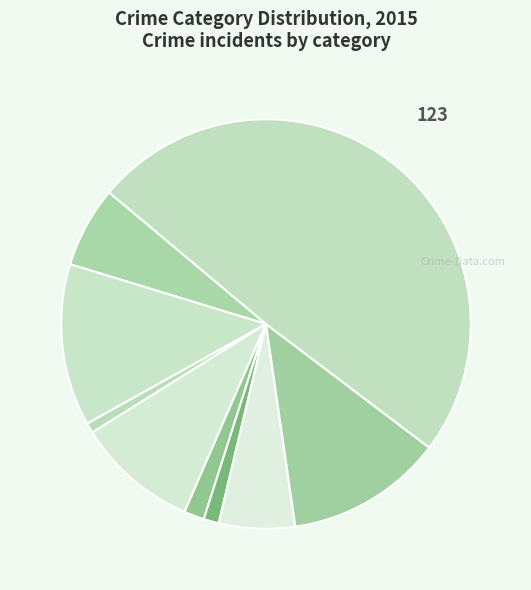

Count the number of slices in the pie.

9